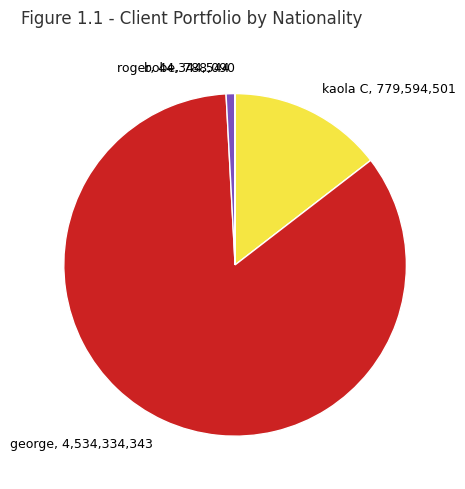

True or false: george accounts for 85% of the total.

True